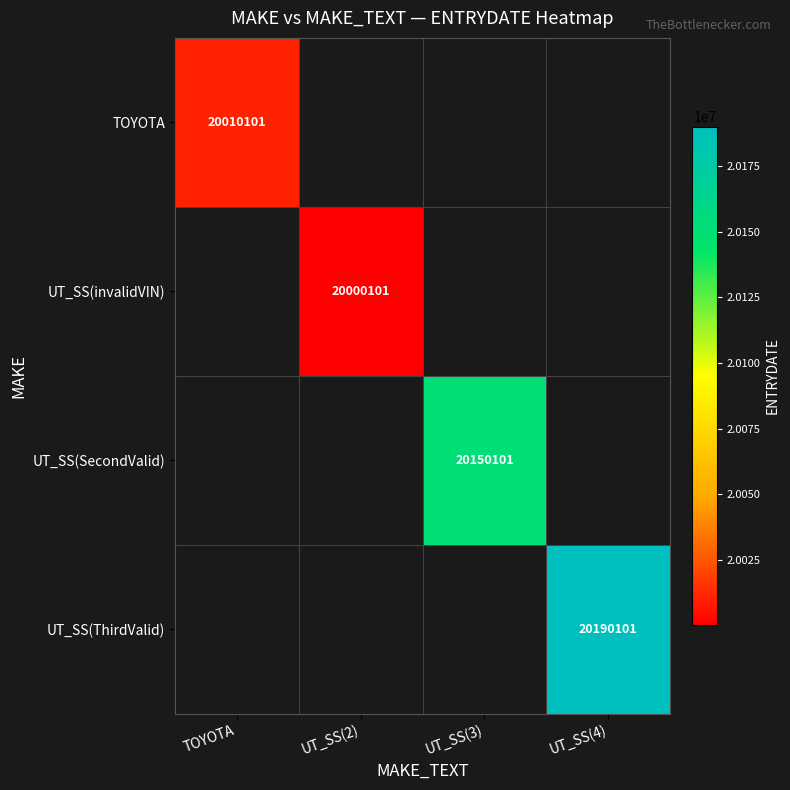

True or false: TOYOTA has a value of 20010101 at TOYOTA.

True